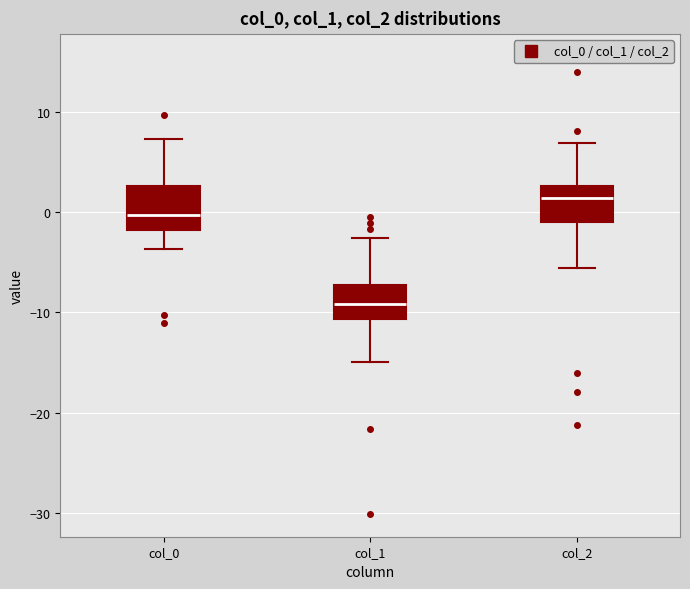

Where does the upper whisker of the box for col_0 end on the y-axis? The values are not printed on the chart, so give them approximately, as read against the axis.

7